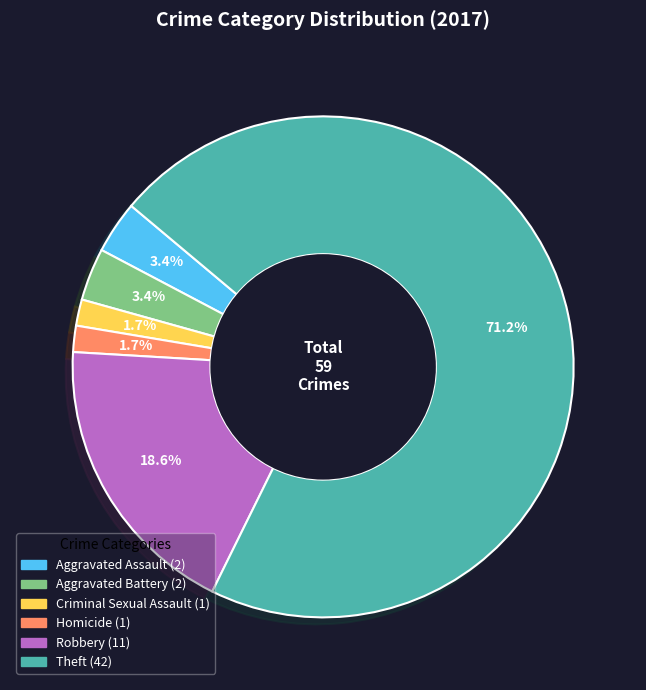

How much of the chart is everything except Homicide?

98.3%